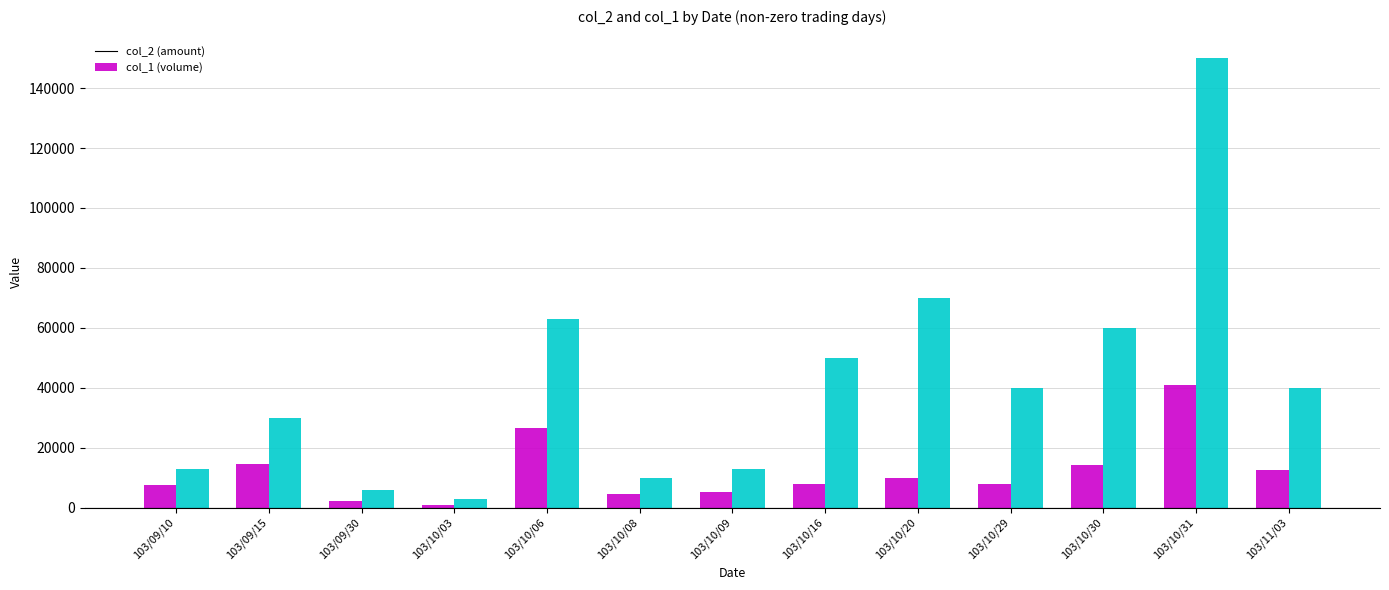

What is the difference between the maximum and minimum values in the col_1 (volume) series?

147000